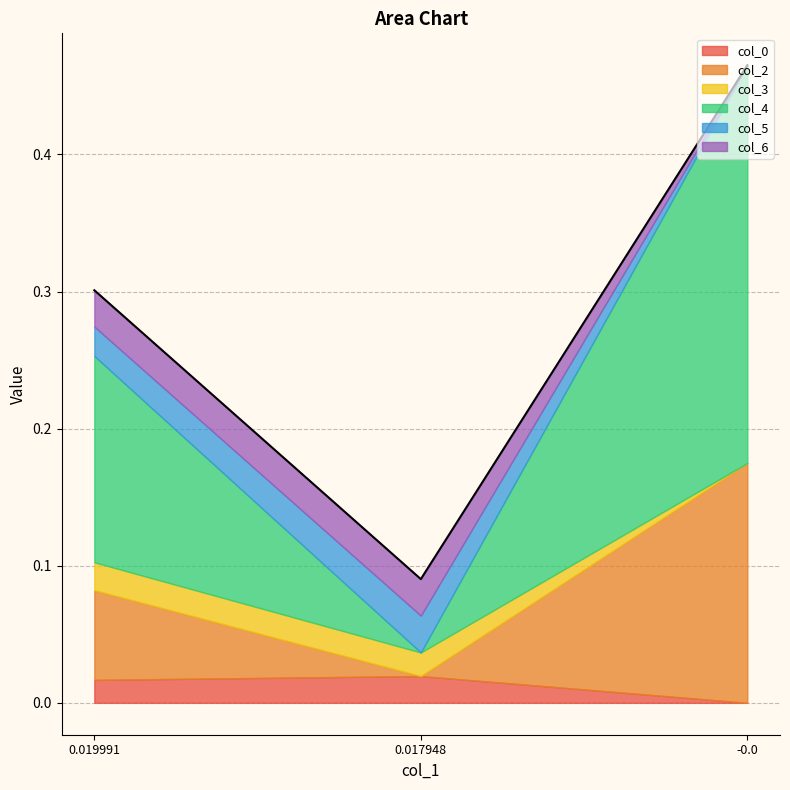

Which series has the largest total across all categories?

col_4